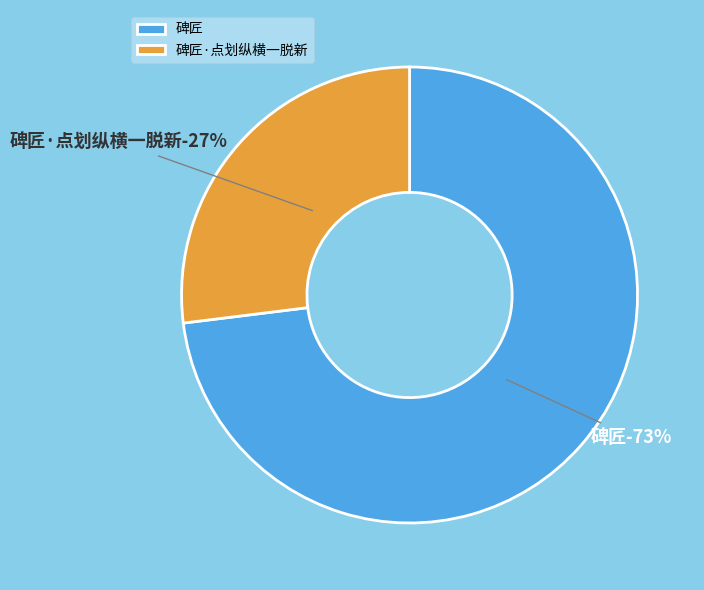

What is the majority slice?

碑匠